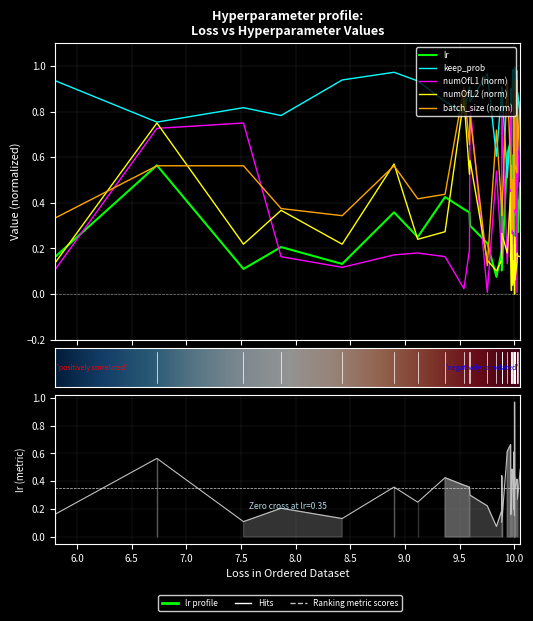

Which series has the largest range (max minus min)?

lr